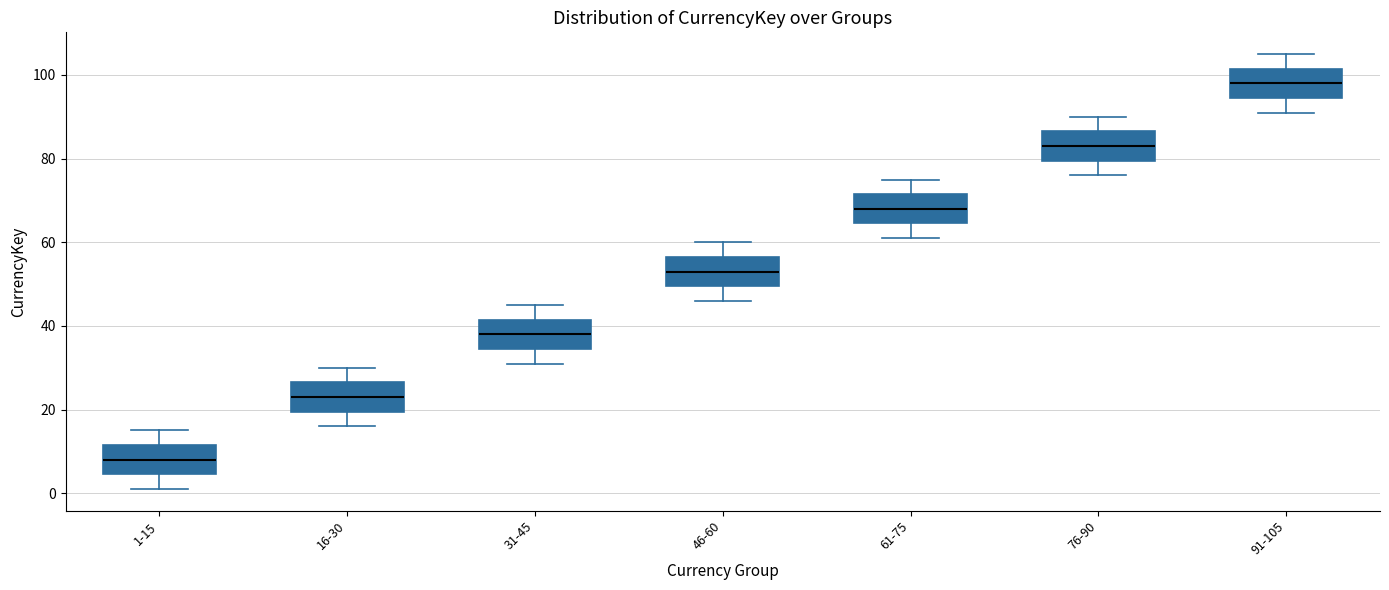

Where does the median line of the box for 31-45 sit on the y-axis? The values are not printed on the chart, so give them approximately, as read against the axis.

38